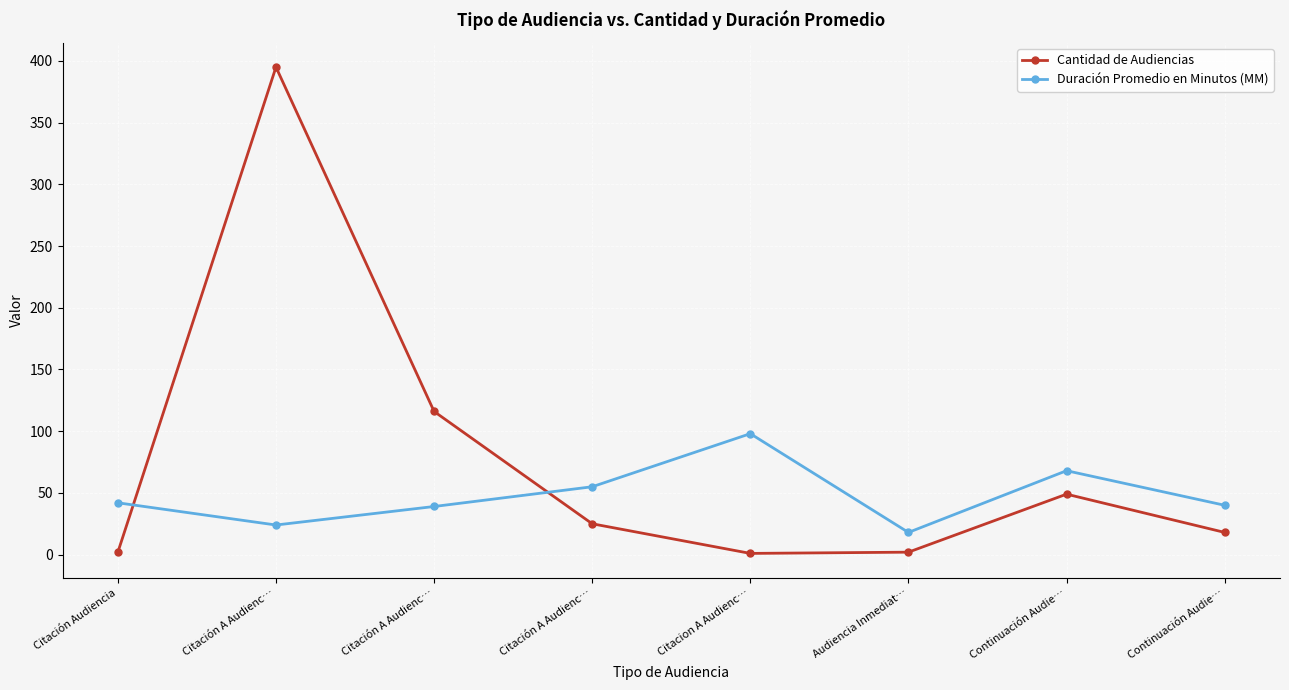

Is the value of Duración Promedio en Minutos (MM) at Citación A Audienc… greater than the value of Cantidad de Audiencias at Audiencia Inmediat…?

Yes